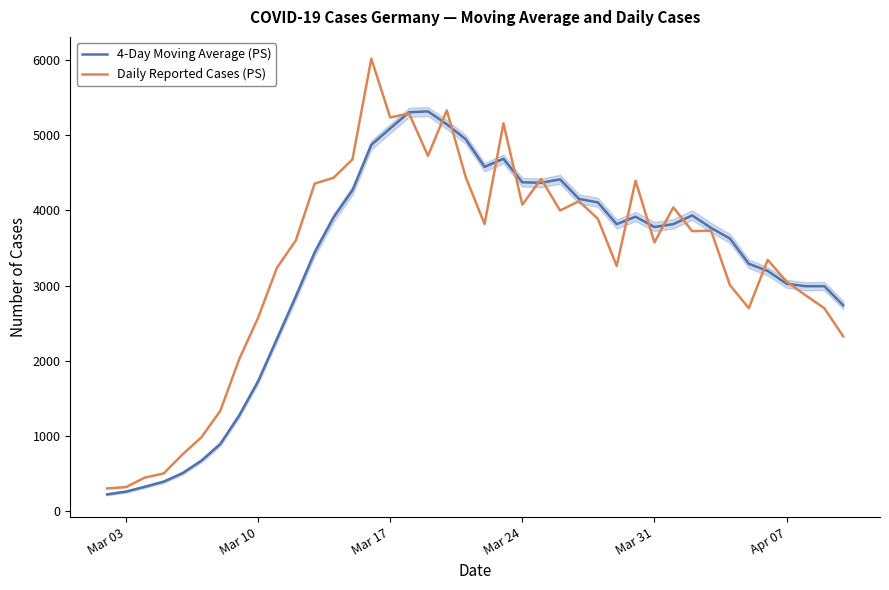

True or false: Daily Reported Cases (PS) has more than 0 points higher than both neighbors.

True